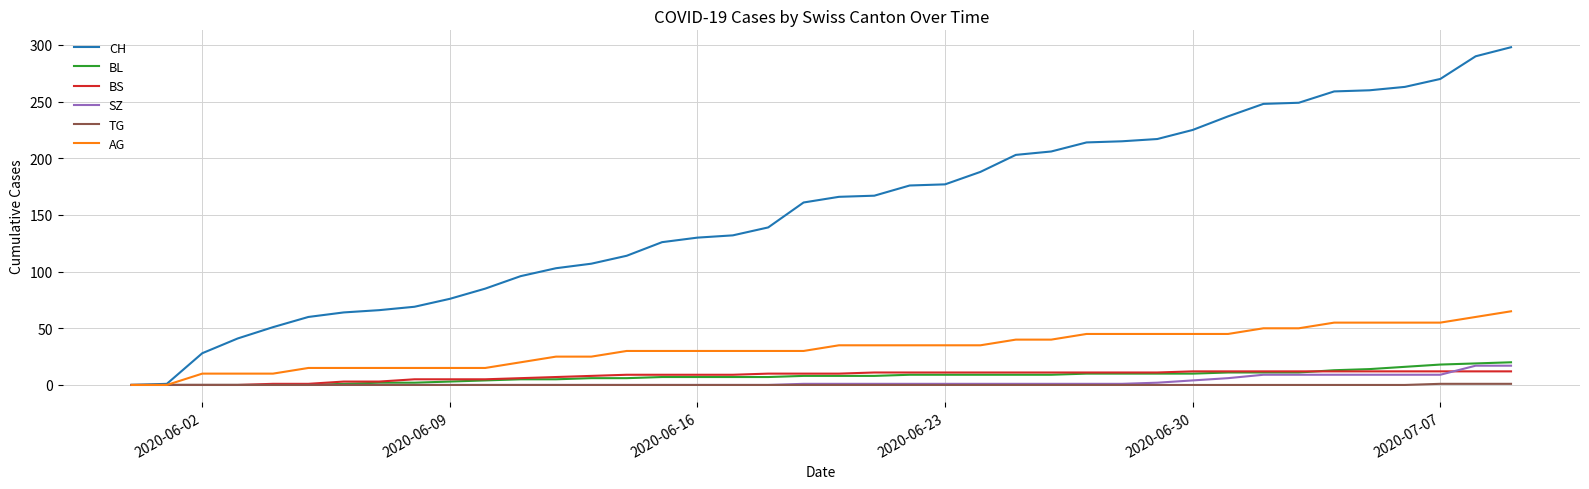

What is the maximum value shown in the chart?

298